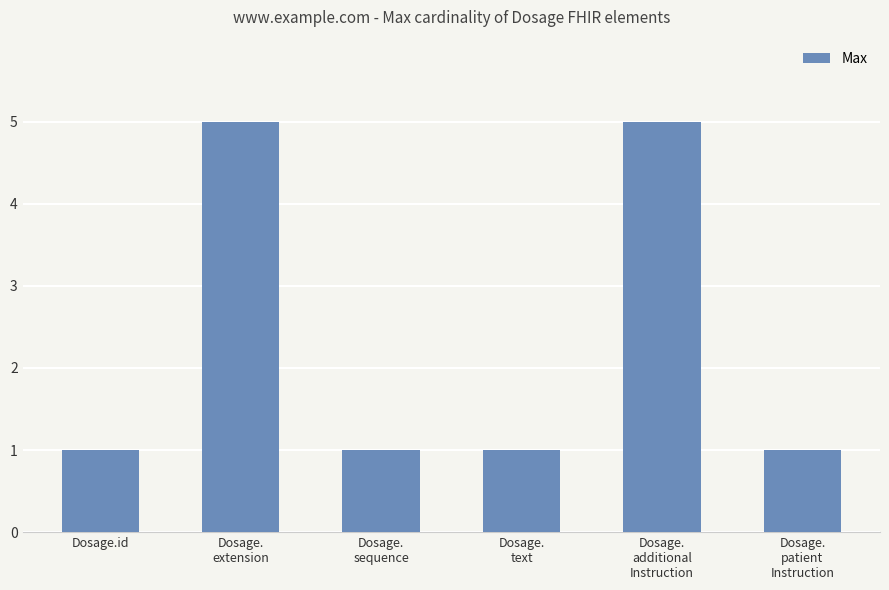

The chart shows a value of 5 at Dosage.
additional
Instruction. True or false?

True